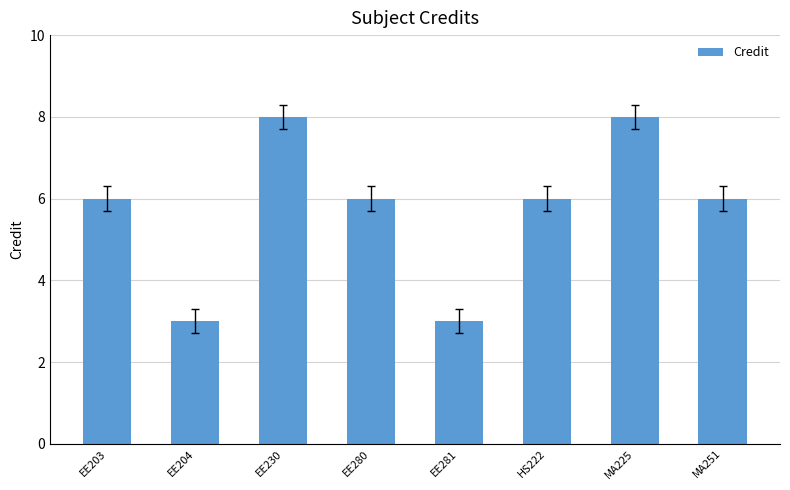

What is the difference between the second highest and minimum values?

5